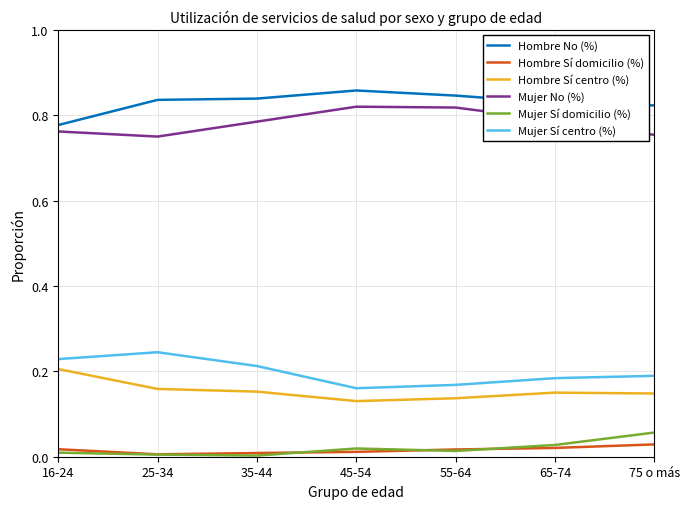

Which series has the largest total across all categories?

Hombre No (%)